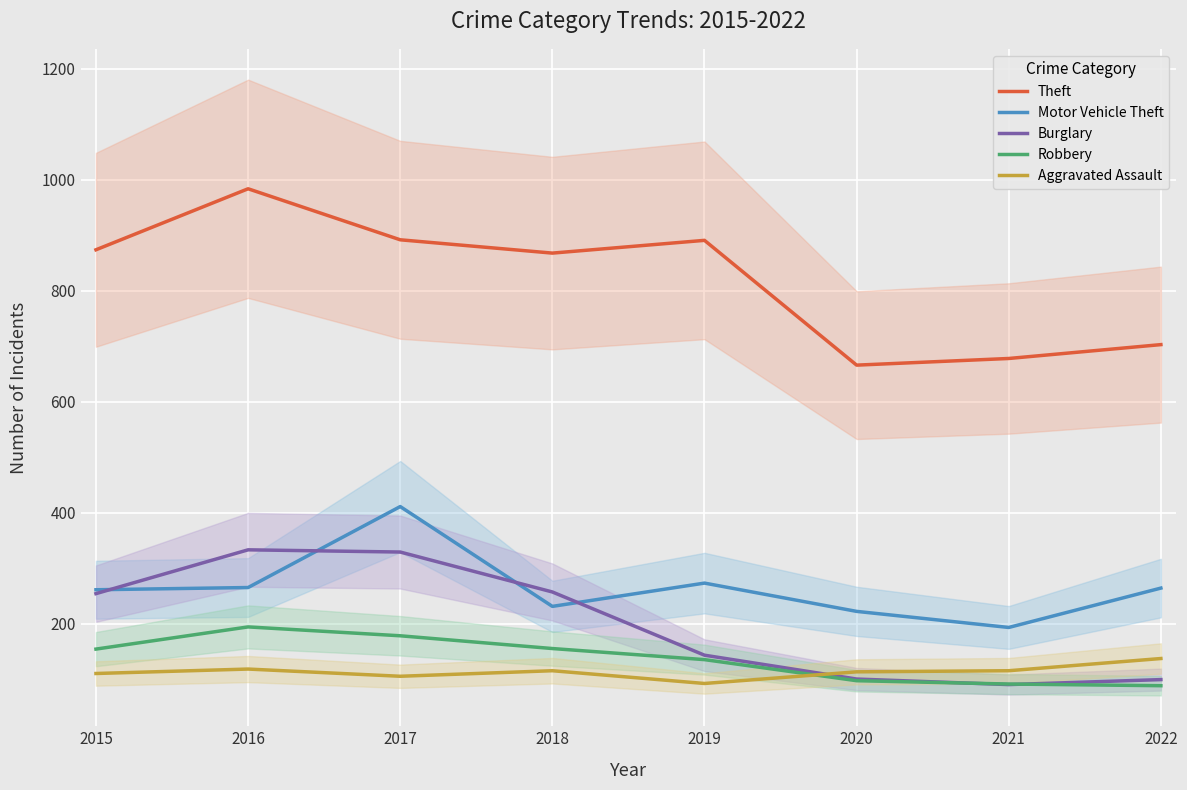

The value of Burglary at 2019 is 42. True or false?

False